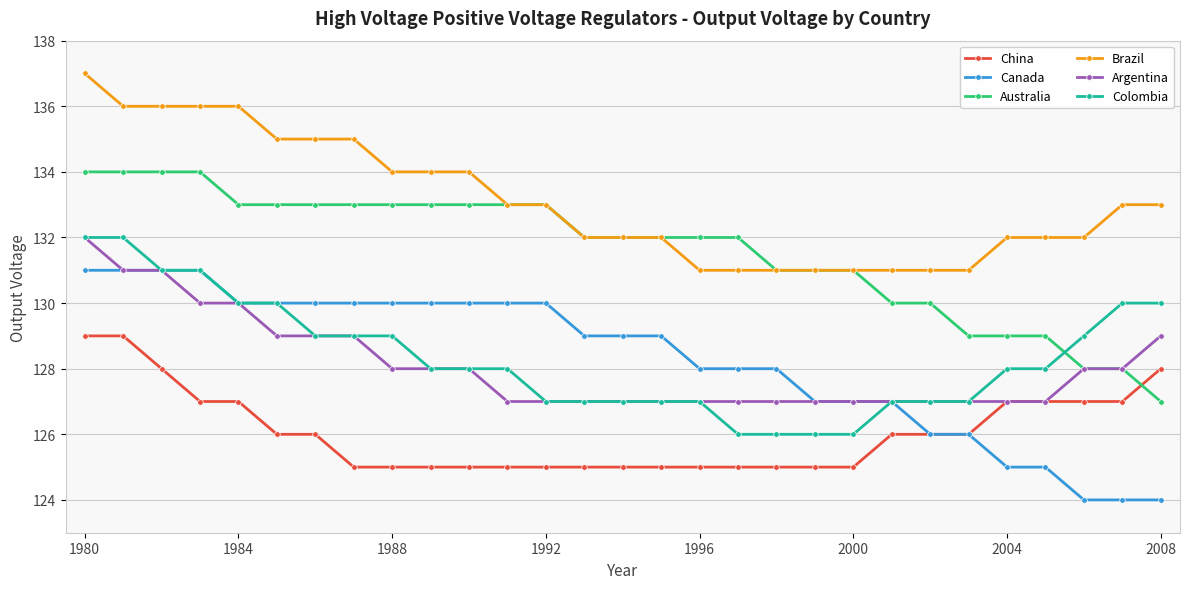

What is the value of the Argentina point at the 11th from the left?

128